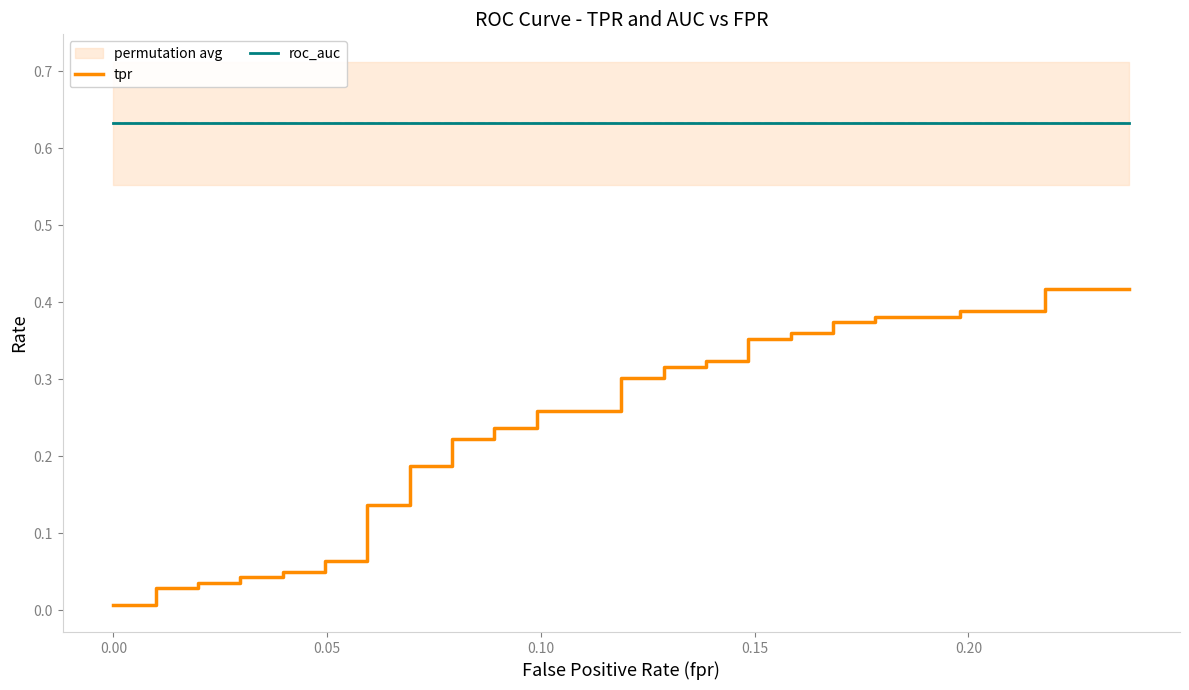

Rank the series by their average value, from highest to lowest.

roc_auc, tpr